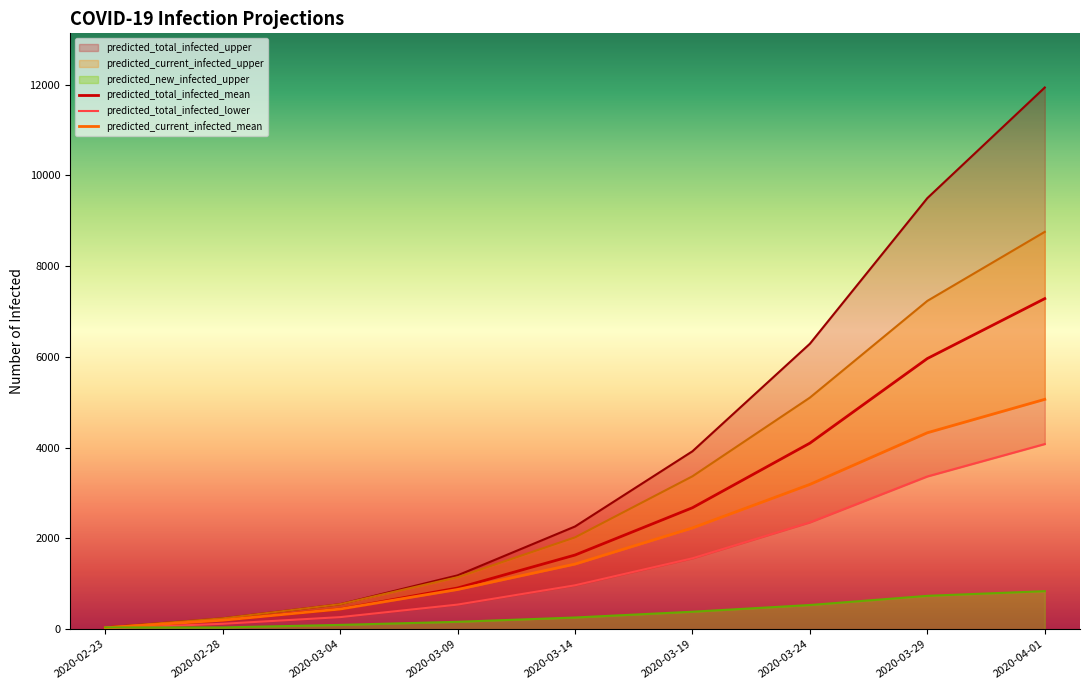

Does the chart display data point markers on the line(s)?

No